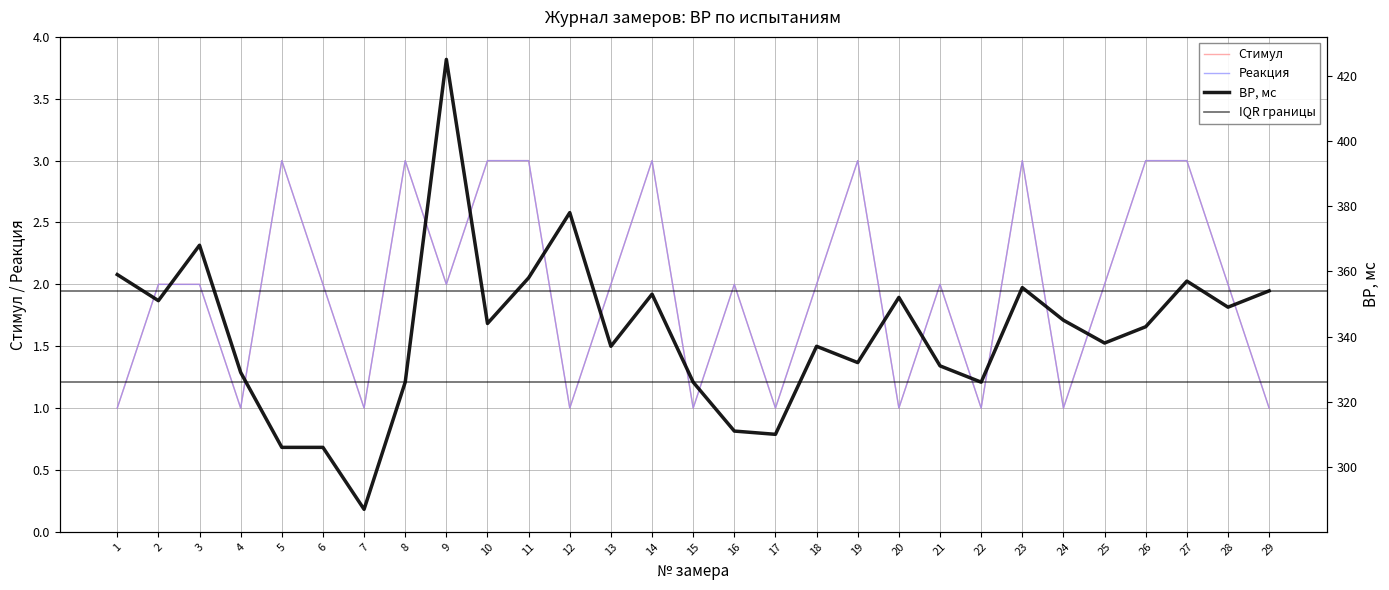

How many Реакция values are between 1 and 3?

29